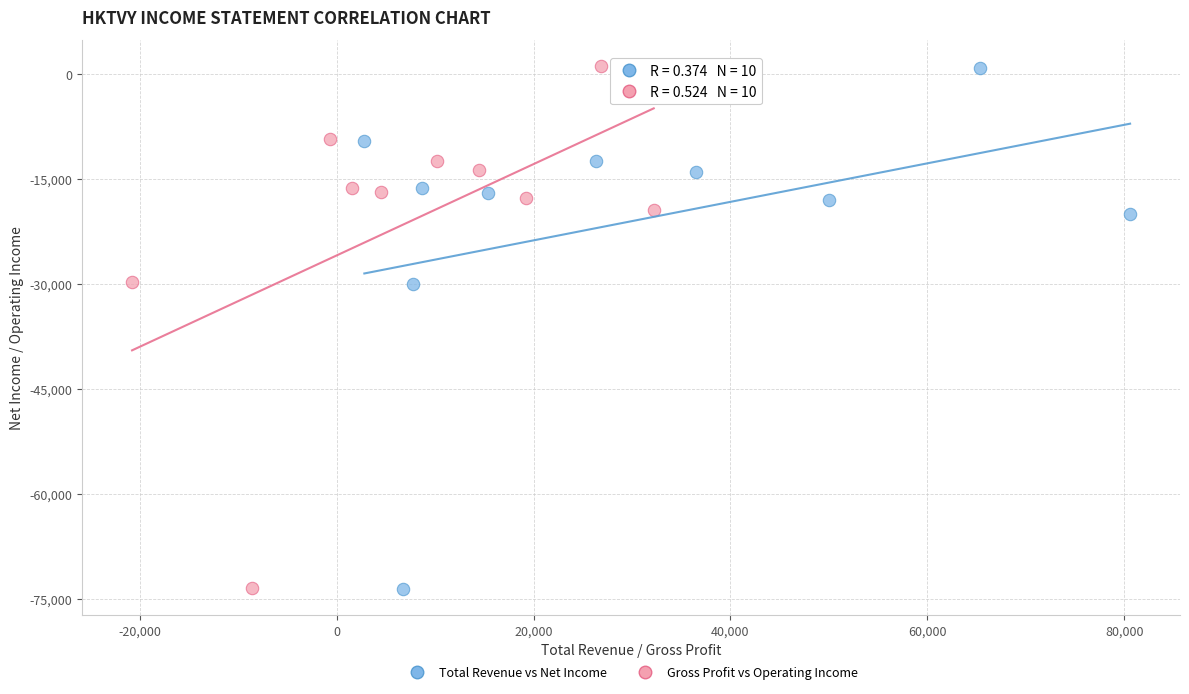

What are all the series names shown in the legend?

Total Revenue vs Net Income, Gross Profit vs Operating Income